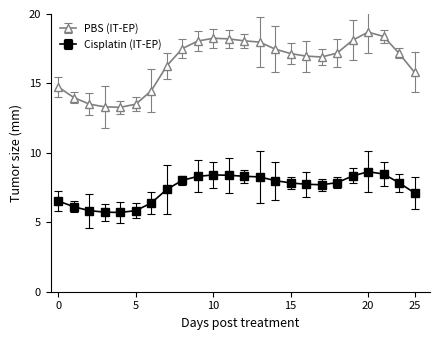

True or false: Cisplatin (IT-EP) and PBS (IT-EP) cross at least once.

False